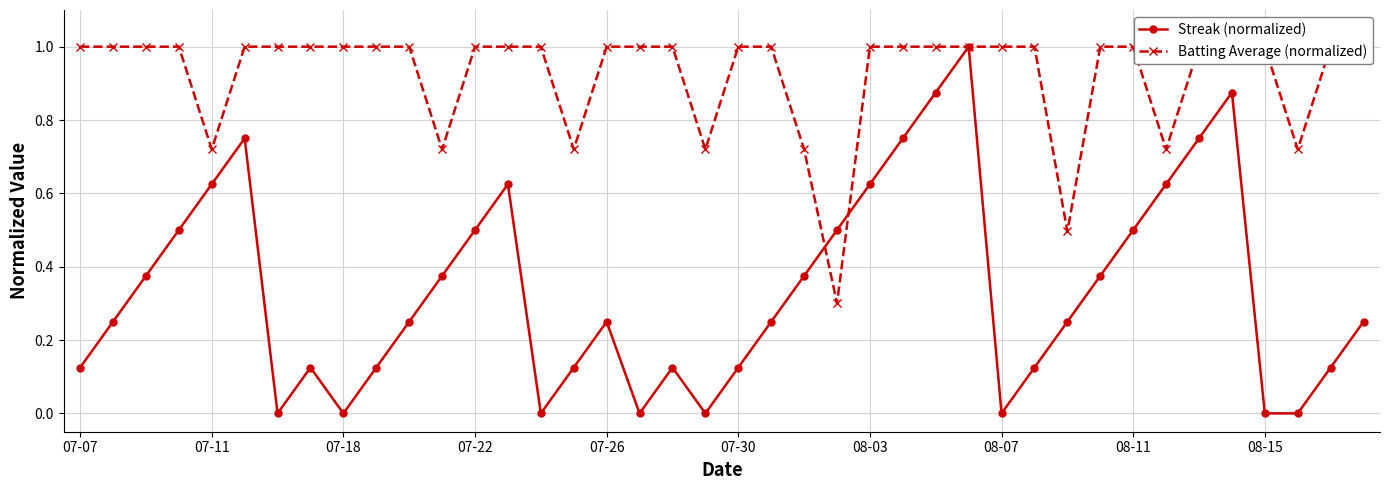

Is it true that Batting Average (normalized) equals 1.5 at 38?

False